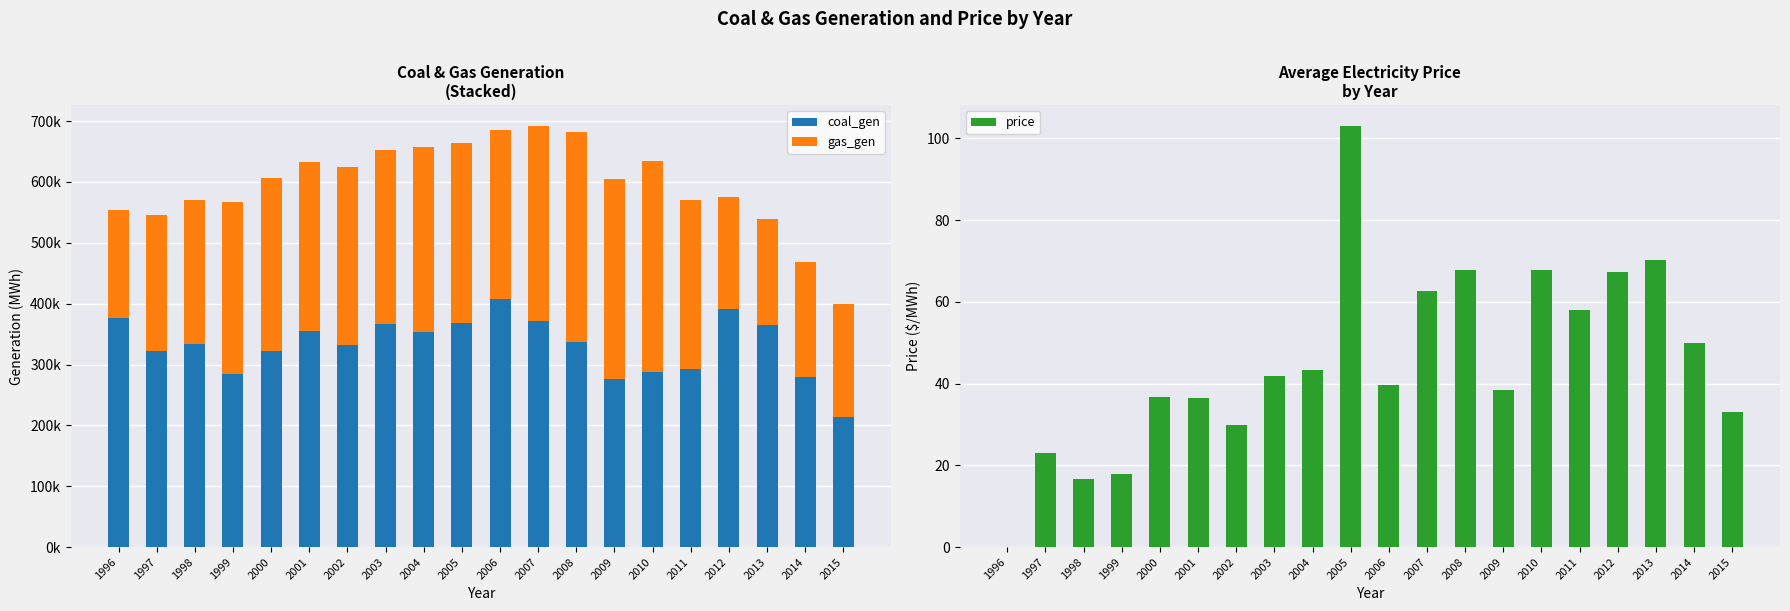

Reading right to left, what are all the values shown in this chart?

coal_gen: 213158.0	279116.9	364141.1	391529.8	293443.6	288195.1	276688.9	337154.5	372054.3	407027.2	368134.3	353256.0	367162.0	332889.0	355582.0	322907.0	285004.0	334037.0	322302.0	376812.0
gas_gen: 185954.5	189918.8	175209.7	184306.6	277527.5	345685.1	328248.8	344453.7	319836.5	278148.9	295642.8	304495.0	284662.0	291264.0	276761.0	283781.0	281986.0	236298.0	223691.0	176702.0
price: 33.1	50.0	70.2	67.2	58.0	67.8	38.4	67.9	62.8	39.6	103.0	43.4	42.0	29.8	36.5	36.7	17.9	16.7	22.9	0.0